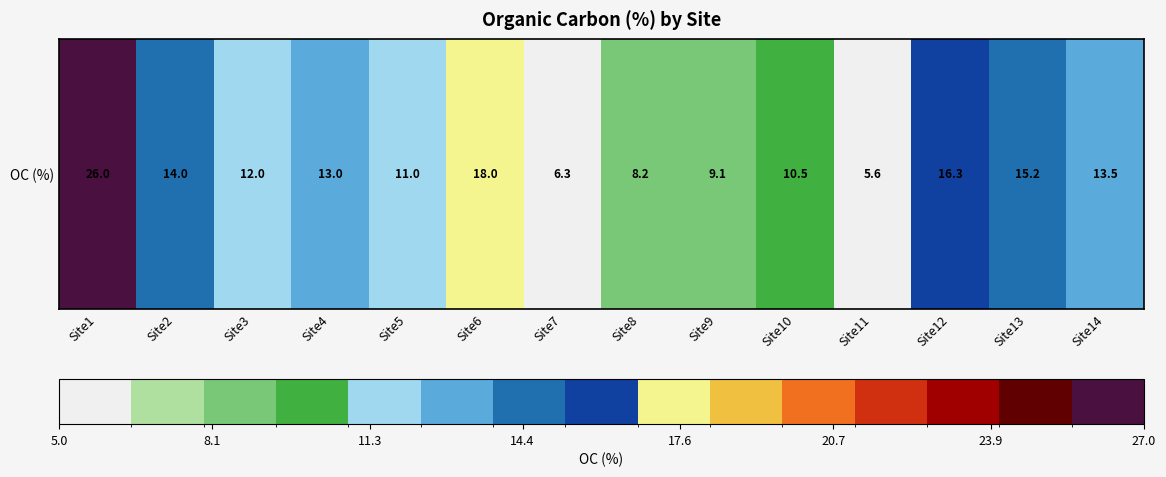

Which has a higher value, Site9 or Site6?

Site6